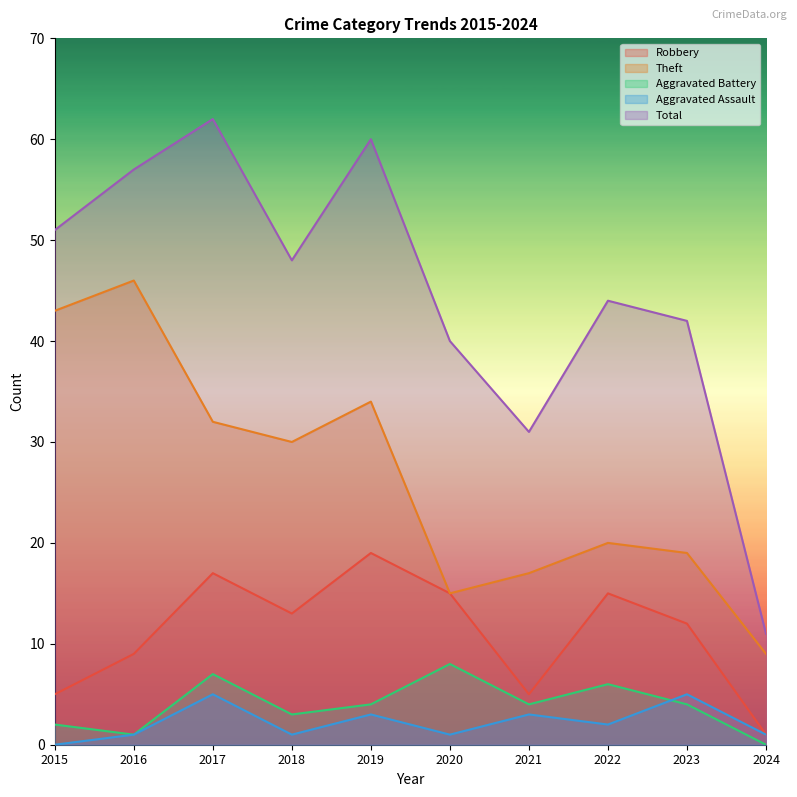

Which series has the largest range (max minus min)?

Total